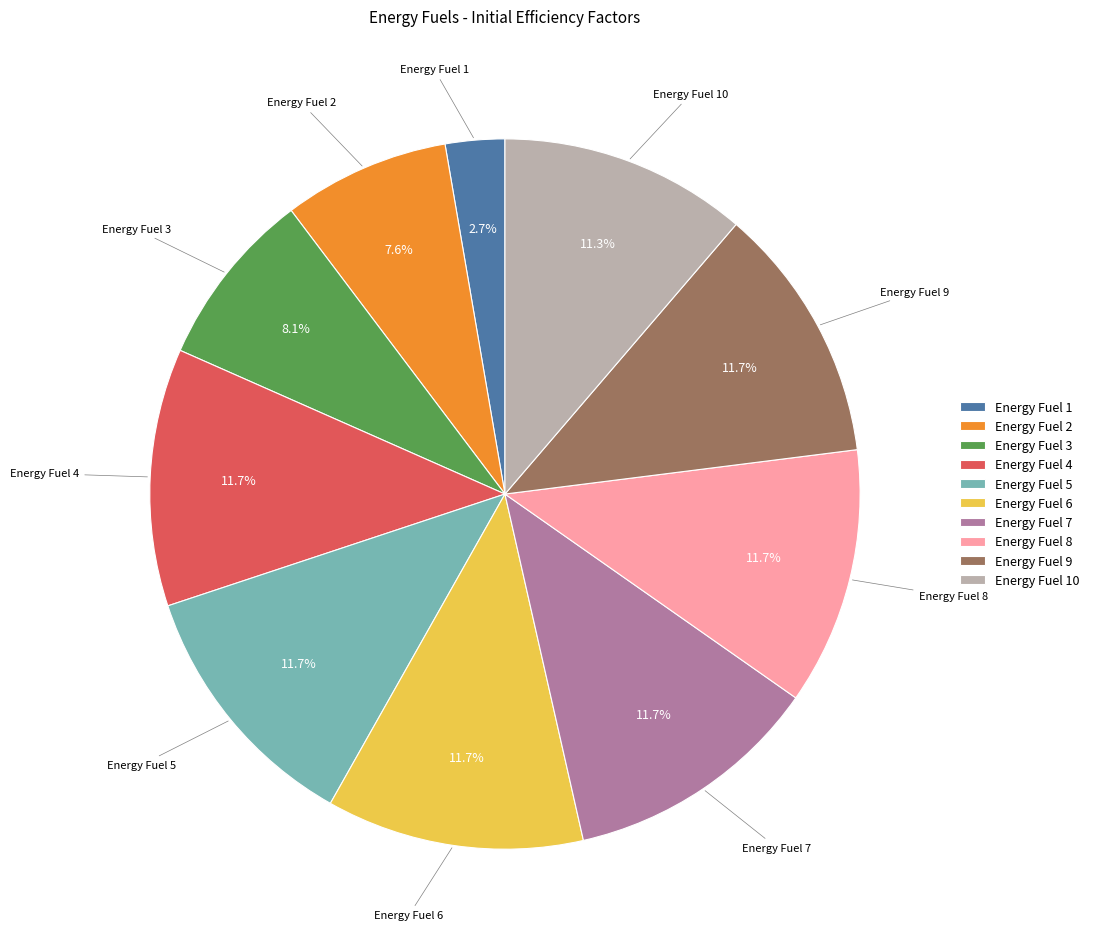

How many segments does this pie chart have?

10